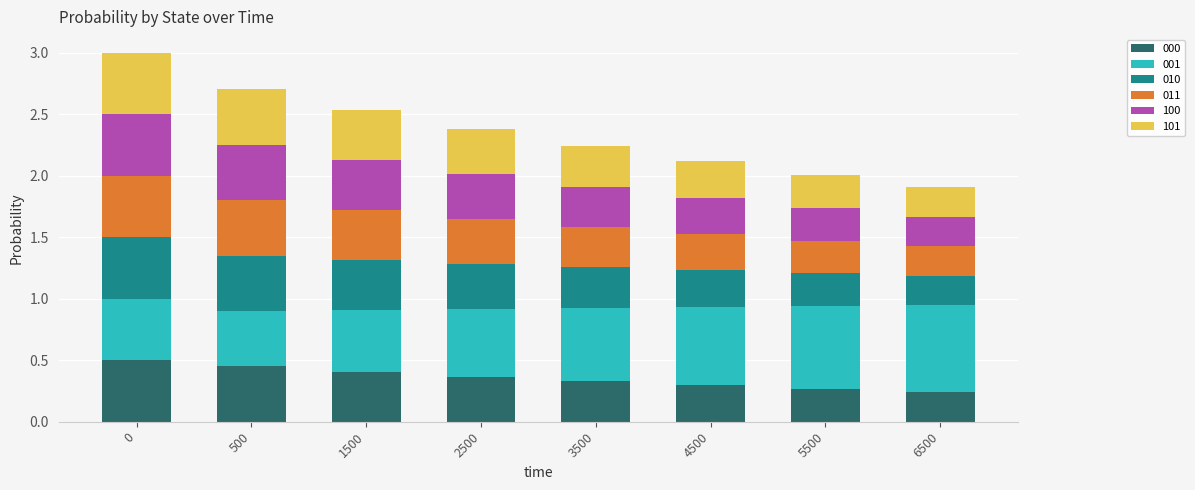

True or false: 000 has a value of 0.5 at 4500.

False